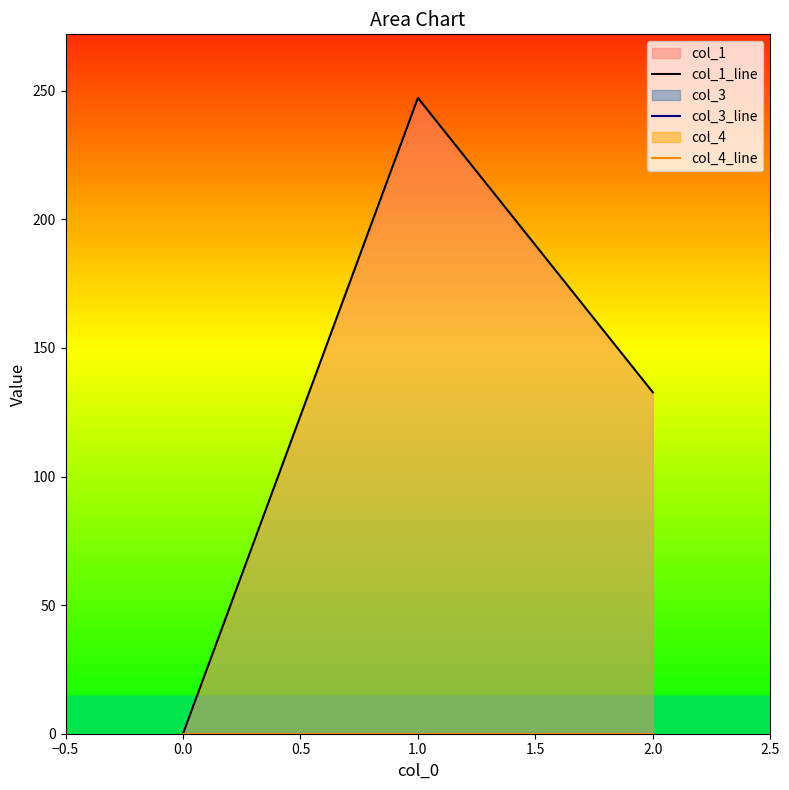

What are all the series names shown in the legend?

col_1_line, col_3_line, col_4_line